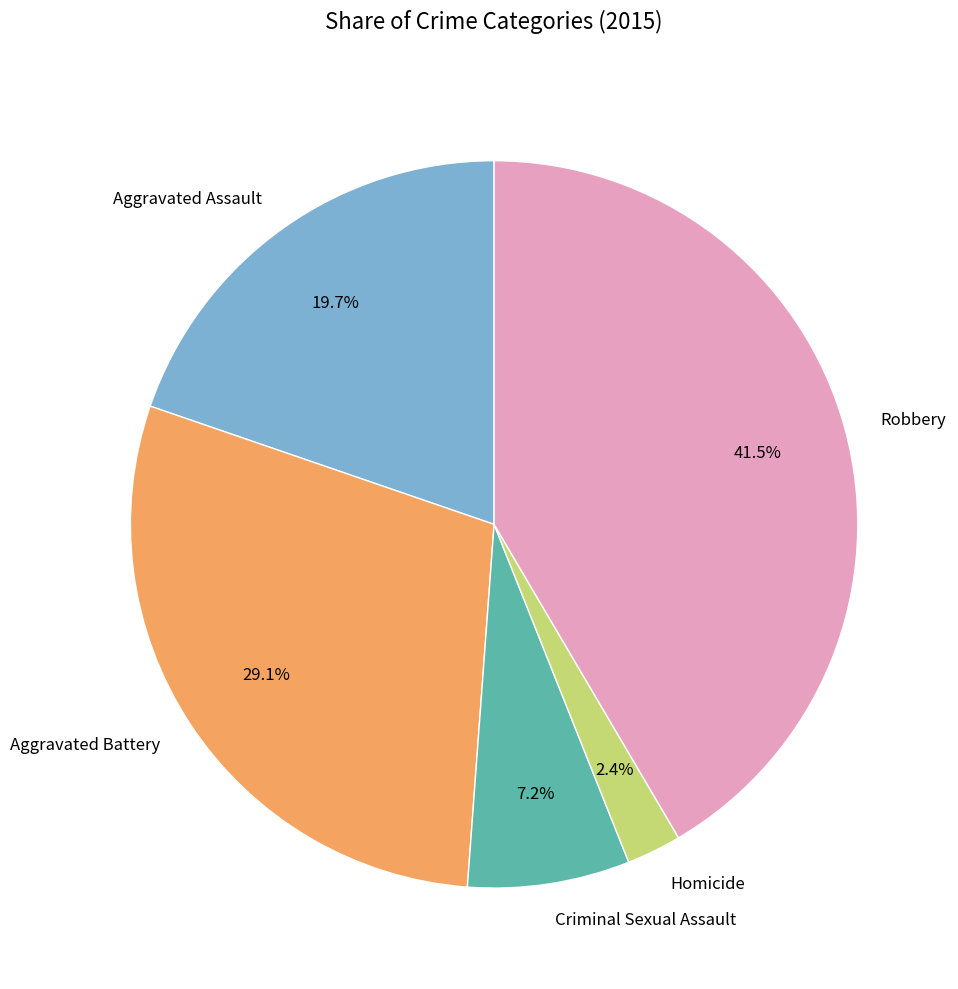

Approximately how many times larger is the value at Homicide compared to Criminal Sexual Assault?

0.3